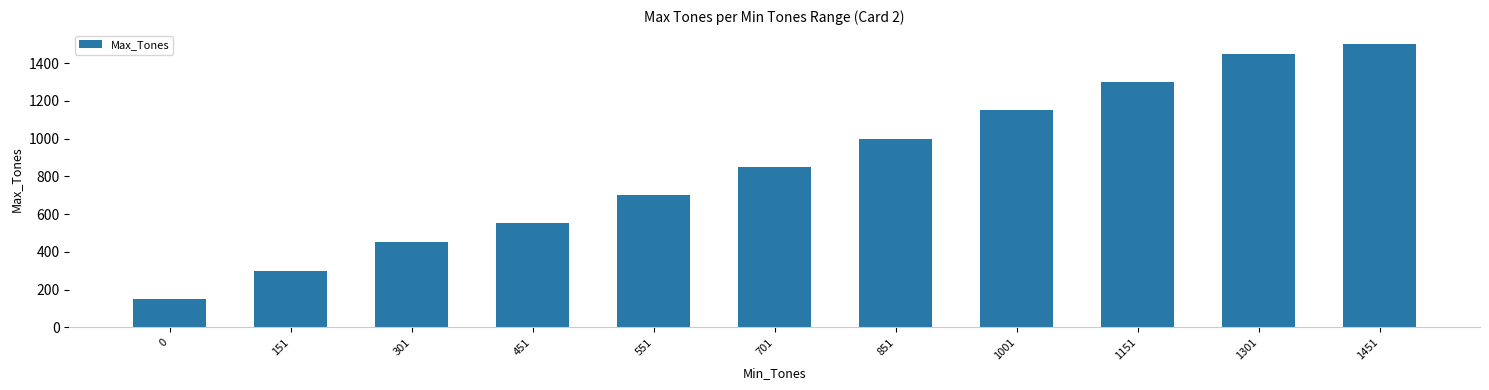

True or false: the data shows 300 at 151.

True